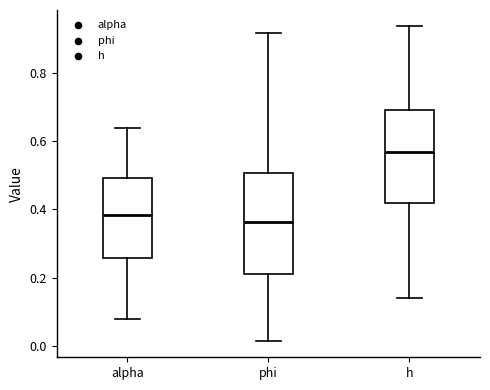

Reading left to right, read every box against the y-axis: the position of its median line, the range the box covers, and the ends of its whiskers. The values are not printed on the chart, so give them approximately, as read against the axis.

alpha: median 0.38, box 0.26 to 0.50, whiskers 0.08 to 0.64
phi: median 0.36, box 0.22 to 0.50, whiskers 0.02 to 0.92
h: median 0.56, box 0.42 to 0.70, whiskers 0.14 to 0.94